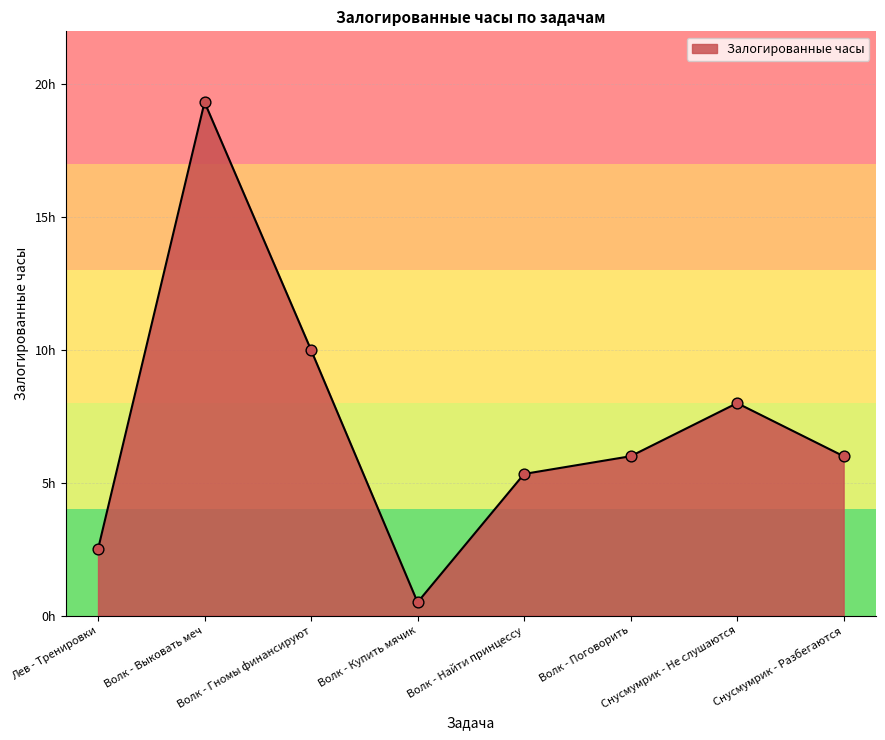

What is the change in value from Лев - Тренировки to Снусмумрик - Разбегаются?

+3.5